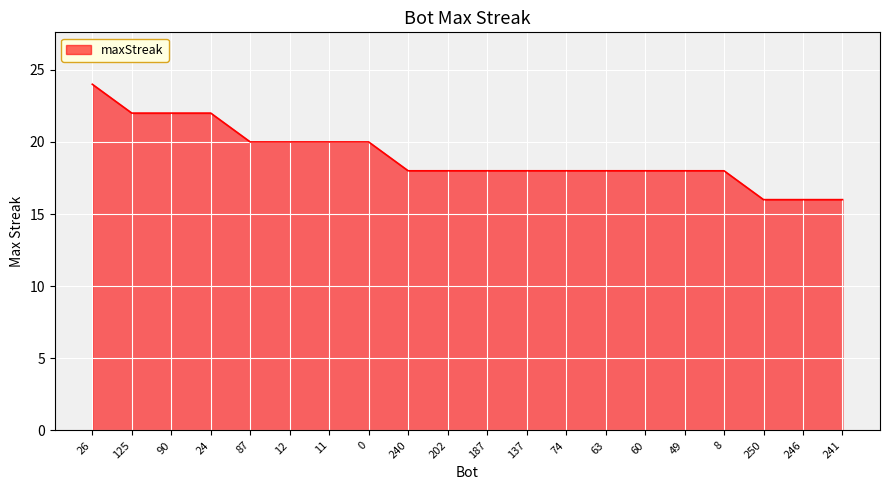

What position from the left is 12?

6